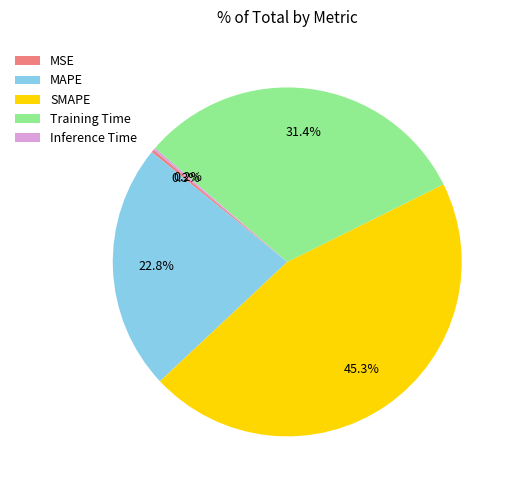

Does SMAPE account for over 50% of the chart?

No